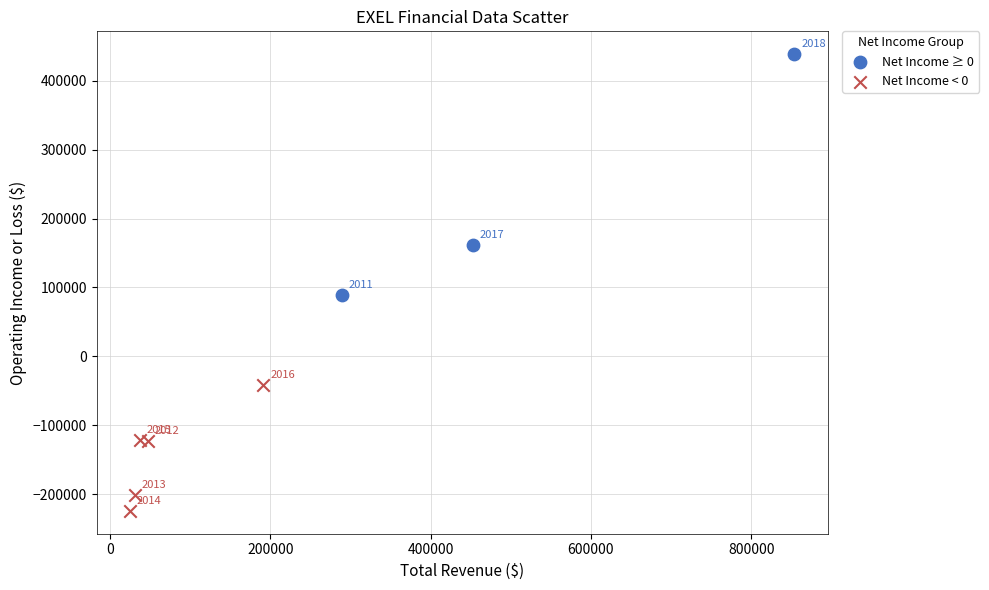

Which series has the widest spread of Y values?

Net Income ≥ 0